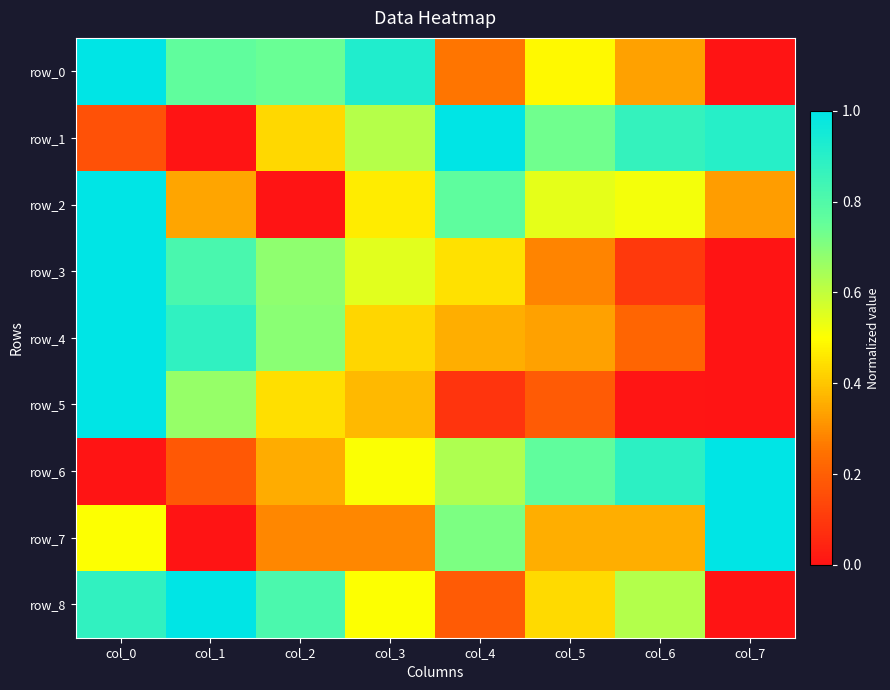

The value of row_6 at col_7 is 1.0. True or false?

True